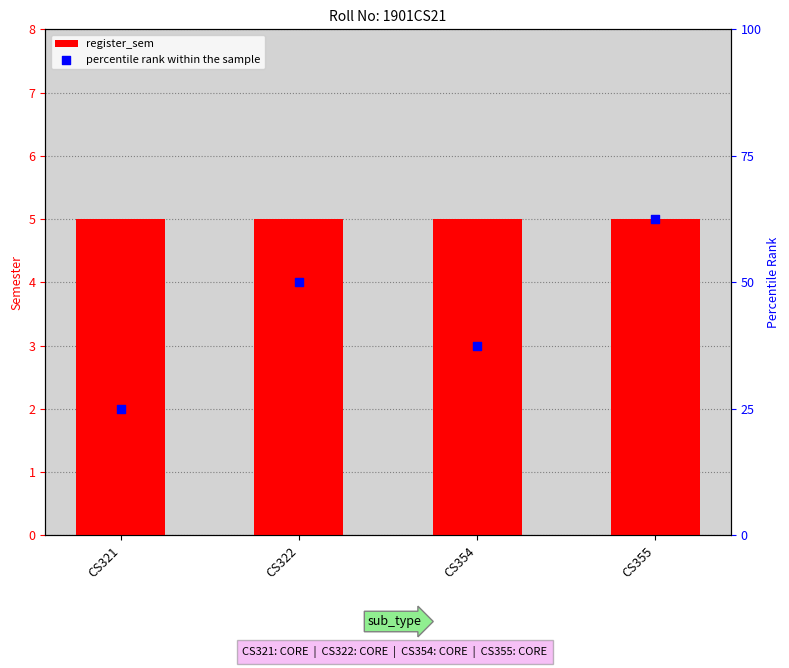

Is the value of register_sem at CS354 greater than the value of percentile rank within the sample at CS355?

No